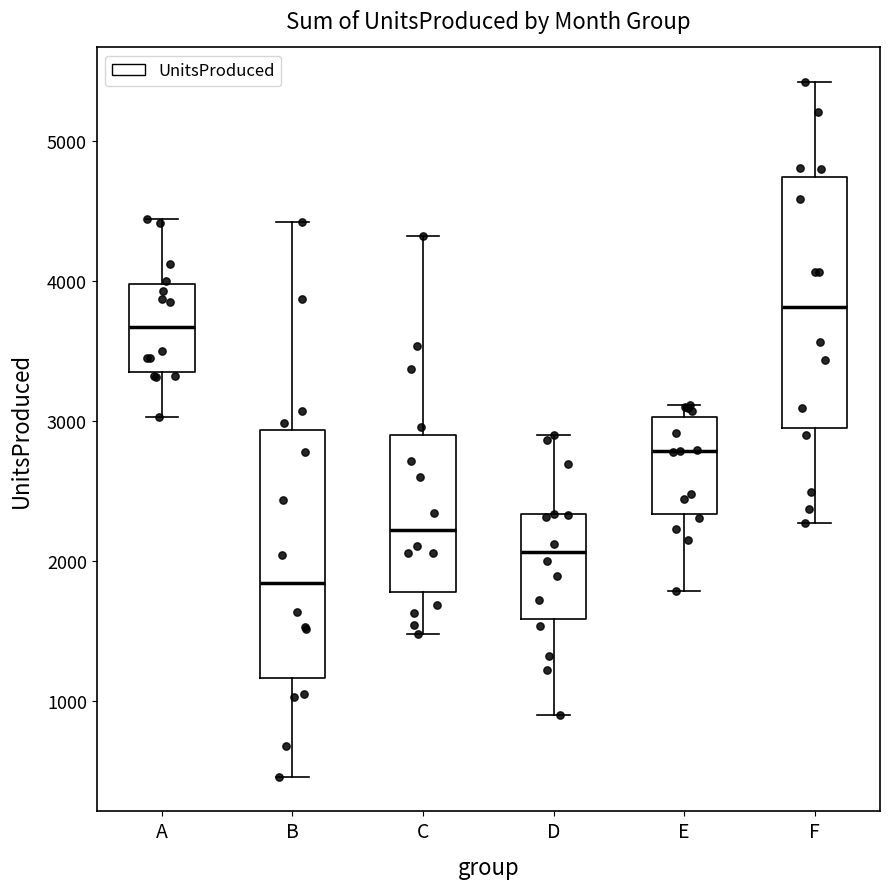

Reading left to right, transcribe this box plot: for each box, give where its median line is, the range the box spans, and where its two whiskers end, as read against the y-axis. The values are not printed on the chart, so give them approximately, as read against the axis.

A: median 3700, box 3400 to 4000, whiskers 3000 to 4400
B: median 1800, box 1200 to 2900, whiskers 500 to 4400
C: median 2200, box 1800 to 2900, whiskers 1500 to 4300
D: median 2100, box 1600 to 2300, whiskers 900 to 2900
E: median 2800, box 2300 to 3000, whiskers 1800 to 3100
F: median 3800, box 3000 to 4700, whiskers 2300 to 5400